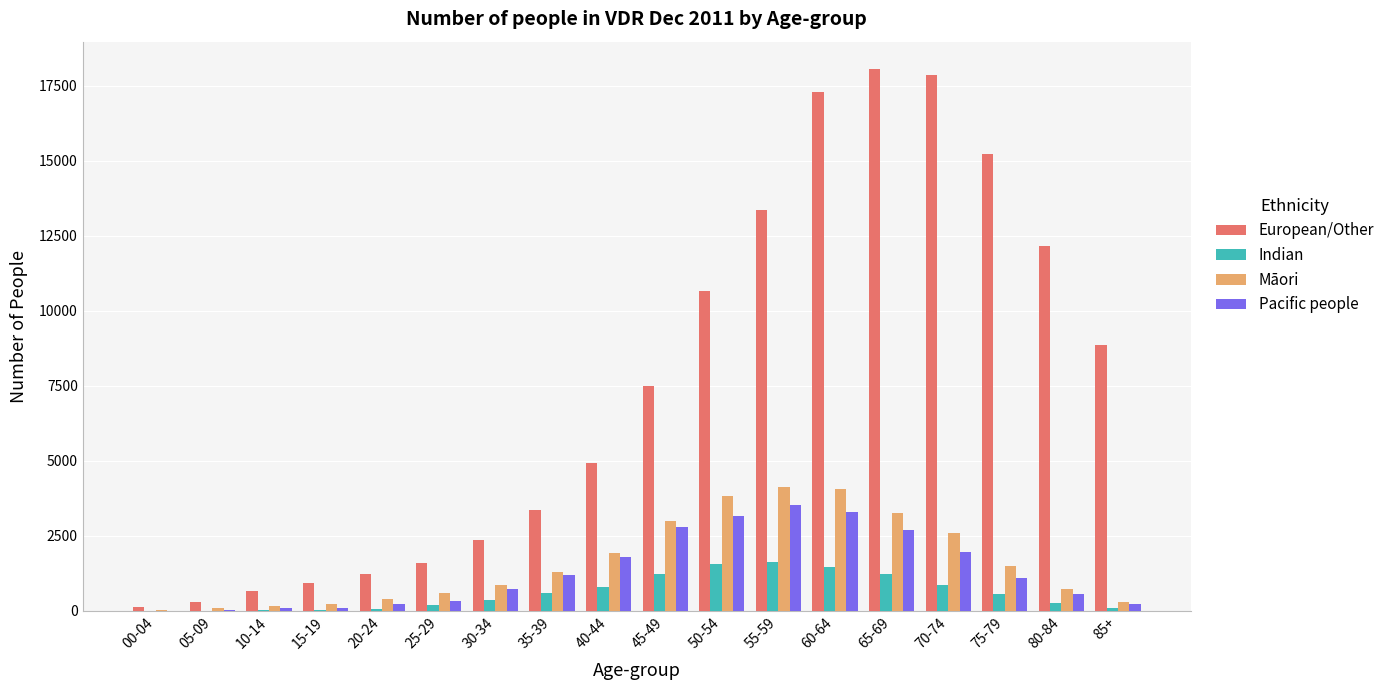

What is the difference between the Māori values at 75-79 and 05-09?

1420